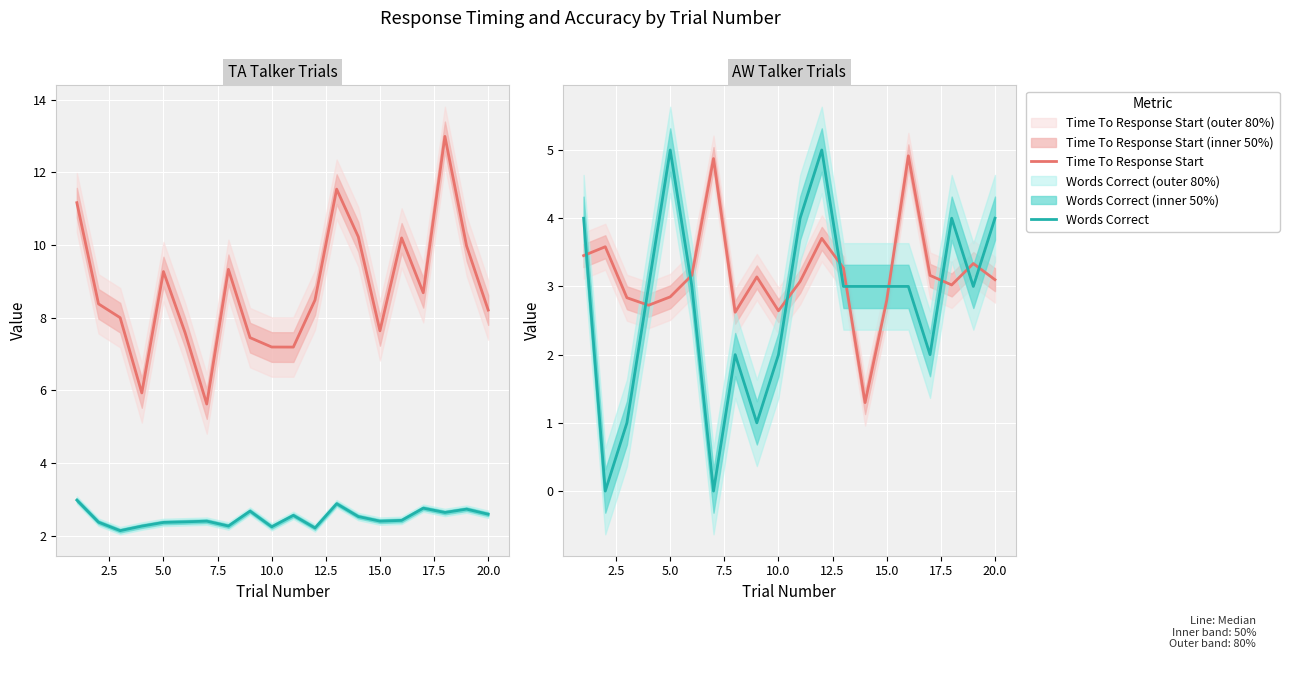

What is the sum of all Words Correct values?

55.0